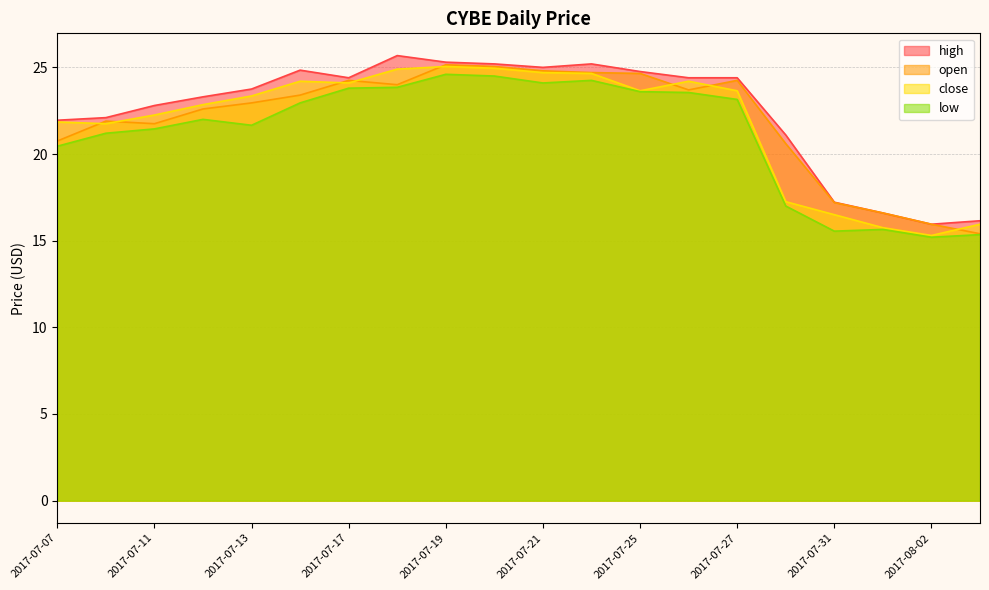

Where is open nearest to the value 20?

2017-07-28